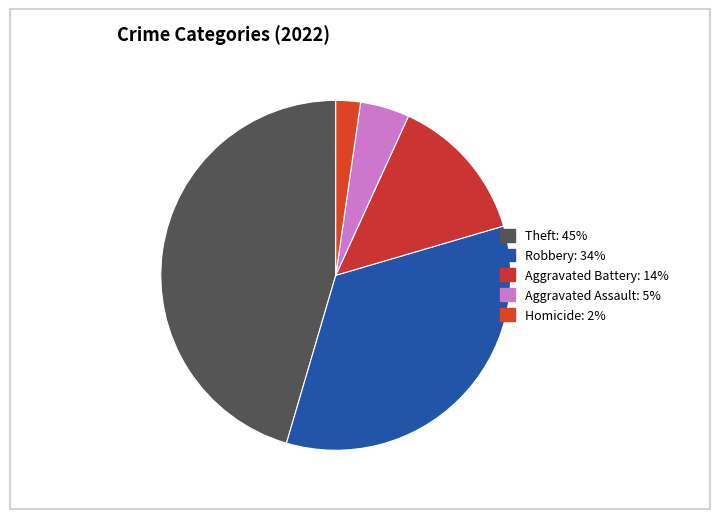

What is the largest slice in the pie chart?

Theft: 45%